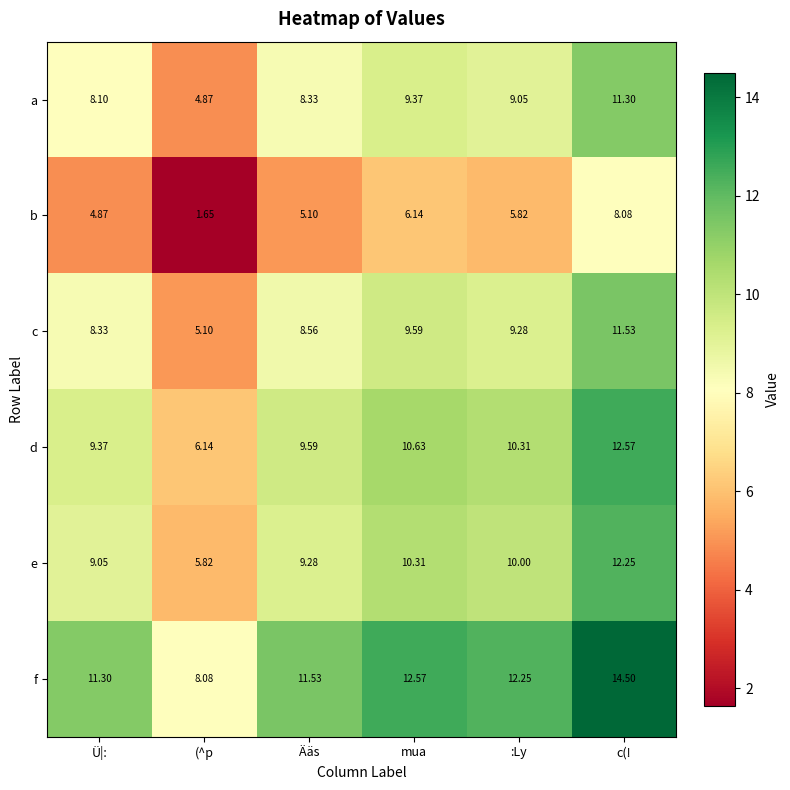

At how many categories does at least one series exceed 12?

3